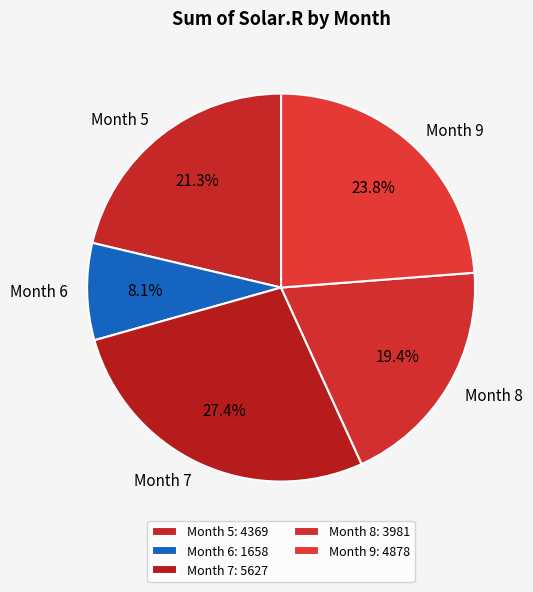

Between Month 8 and Month 5, which is larger?

Month 5